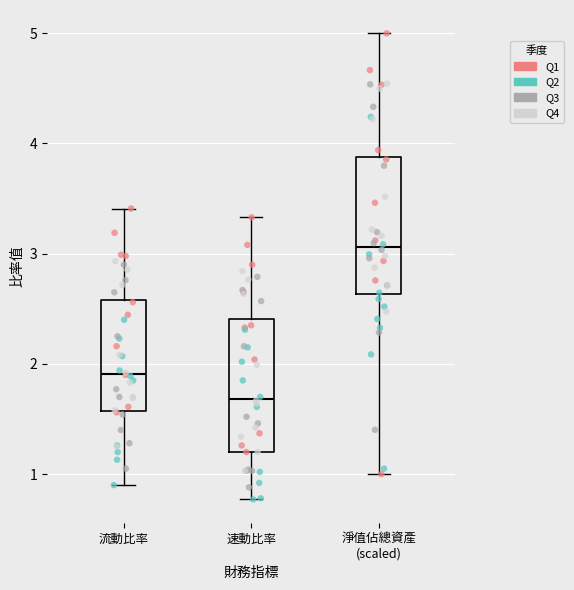

Reading left to right, read every box against the y-axis: the position of its median line, the range the box covers, and the ends of its whiskers. The values are not printed on the chart, so give them approximately, as read against the axis.

流動比率: median 1.9, box 1.6 to 2.6, whiskers 0.9 to 3.4
速動比率: median 1.7, box 1.2 to 2.4, whiskers 0.8 to 3.3
淨值佔總資產 (scaled): median 3.1, box 2.6 to 3.9, whiskers 1.0 to 5.0